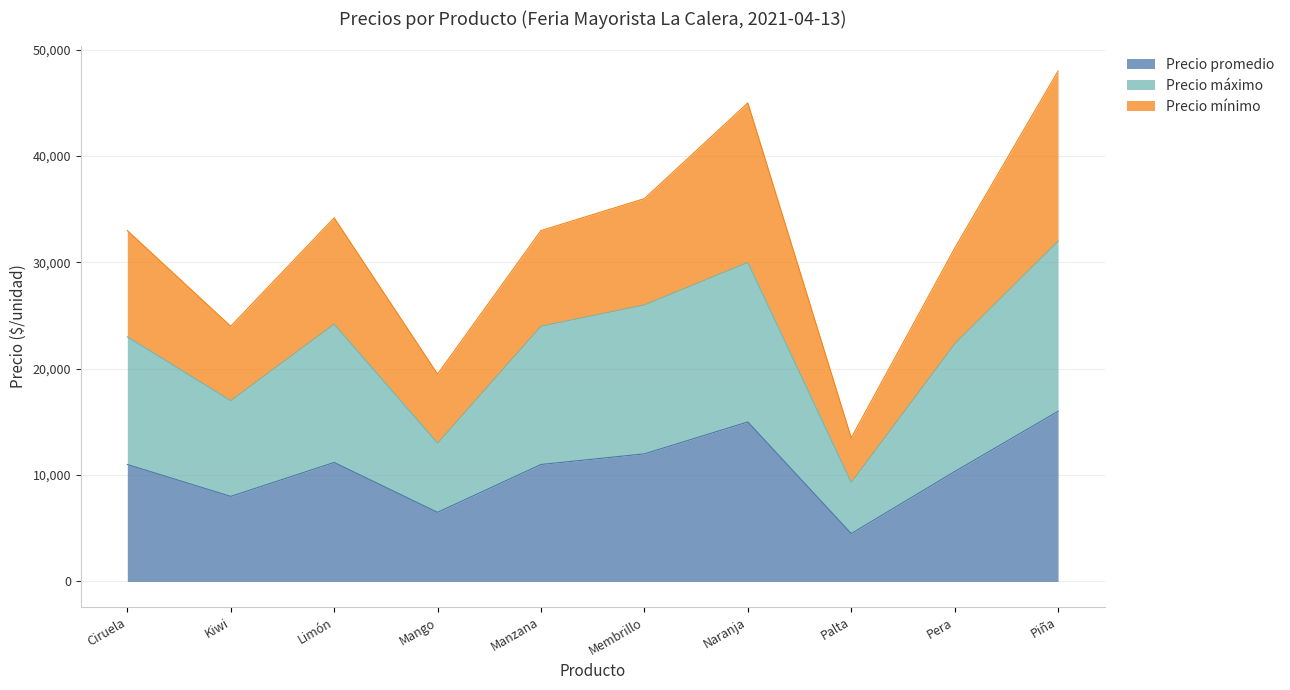

The value of Precio promedio at Piña is 21751. True or false?

False